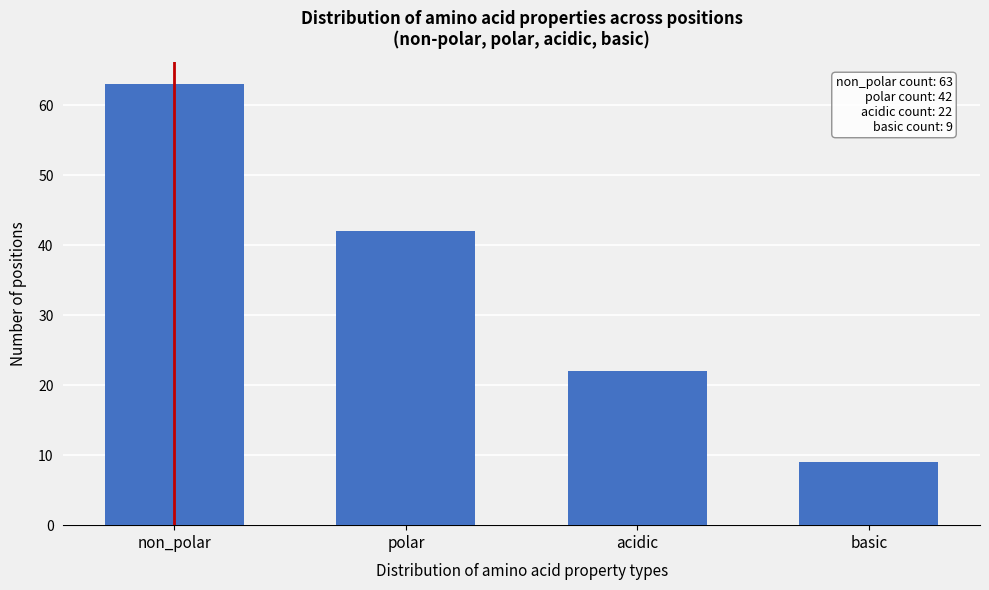

Reading left to right, extract all data points from this chart.

63	42	22	9